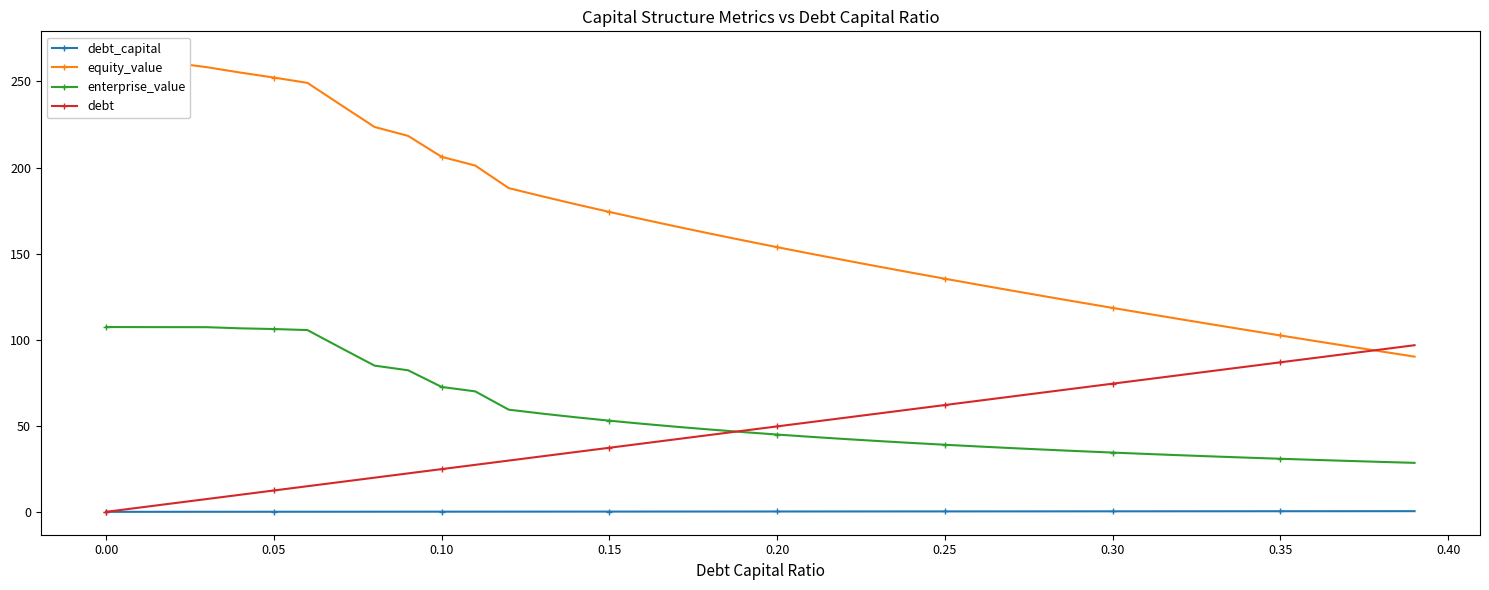

True or false: enterprise_value and debt_capital cross at least once.

False